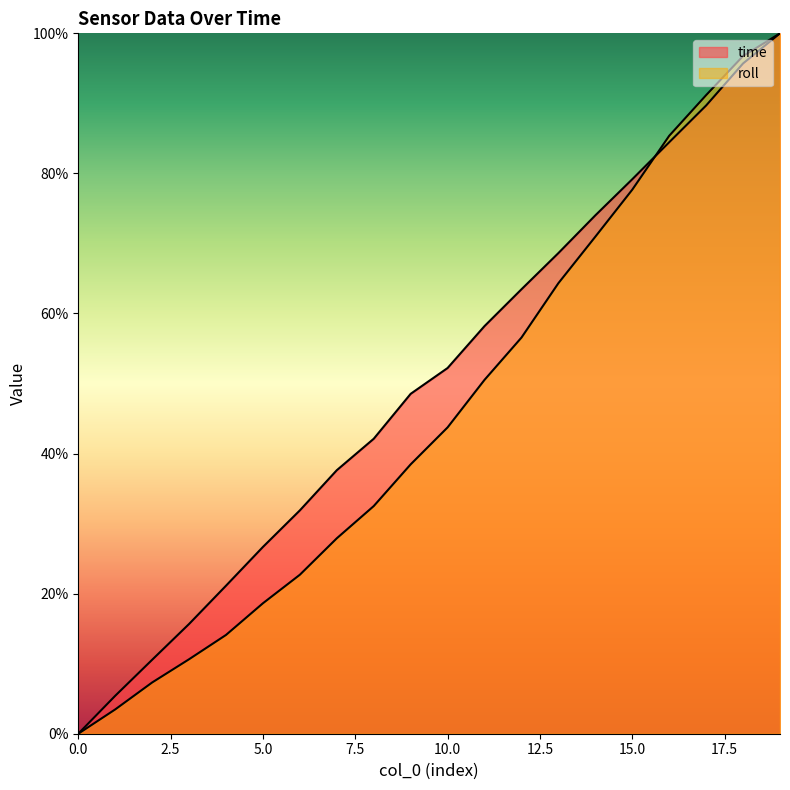

What are all the series names shown in the legend?

time, roll